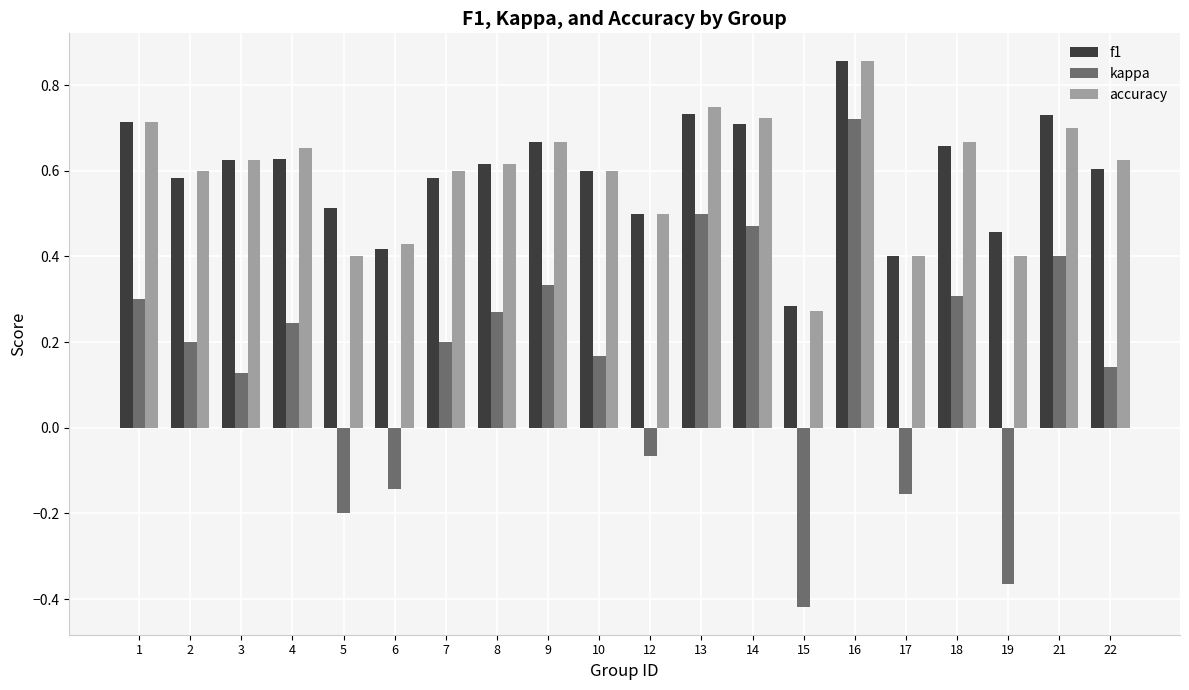

What is the total value across all series at 7?

1.4